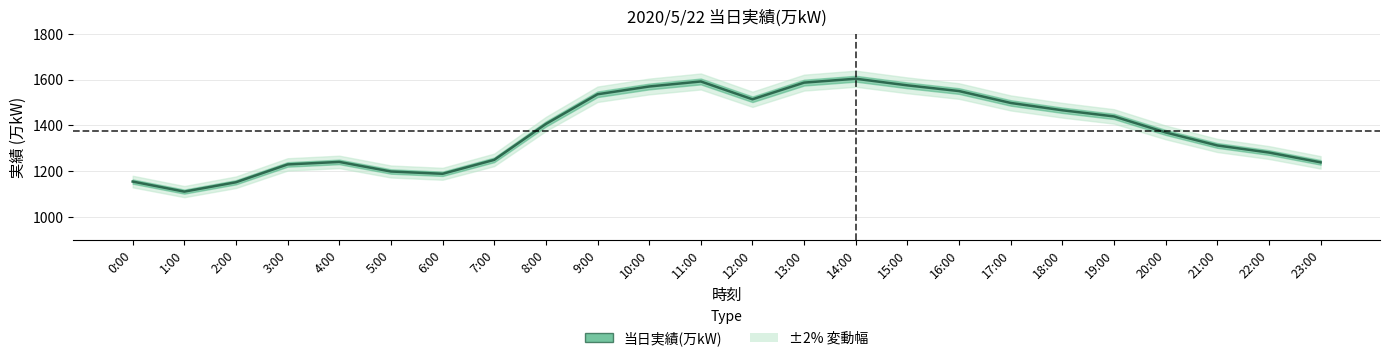

Reading left to right, extract all data points from this chart.

0:00=1154	1:00=1110	2:00=1151	3:00=1229	4:00=1240	5:00=1198	6:00=1188	7:00=1249	8:00=1406	9:00=1536	10:00=1570	11:00=1592	12:00=1514	13:00=1587	14:00=1604	15:00=1575	16:00=1550	17:00=1498	18:00=1466	19:00=1439	20:00=1369	21:00=1312	22:00=1281	23:00=1238